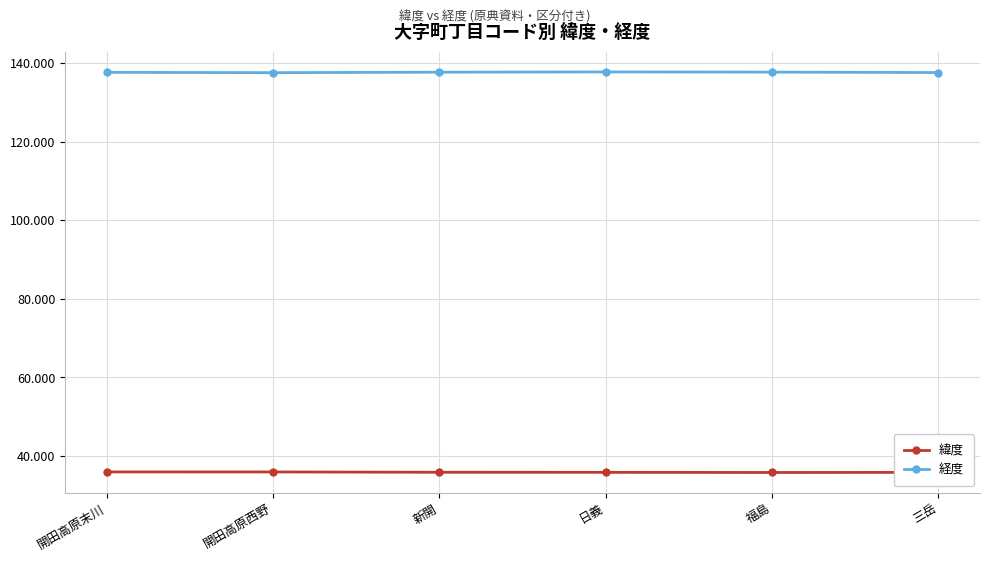

What is the difference between the highest and lowest values at 開田高原西野?

101.6